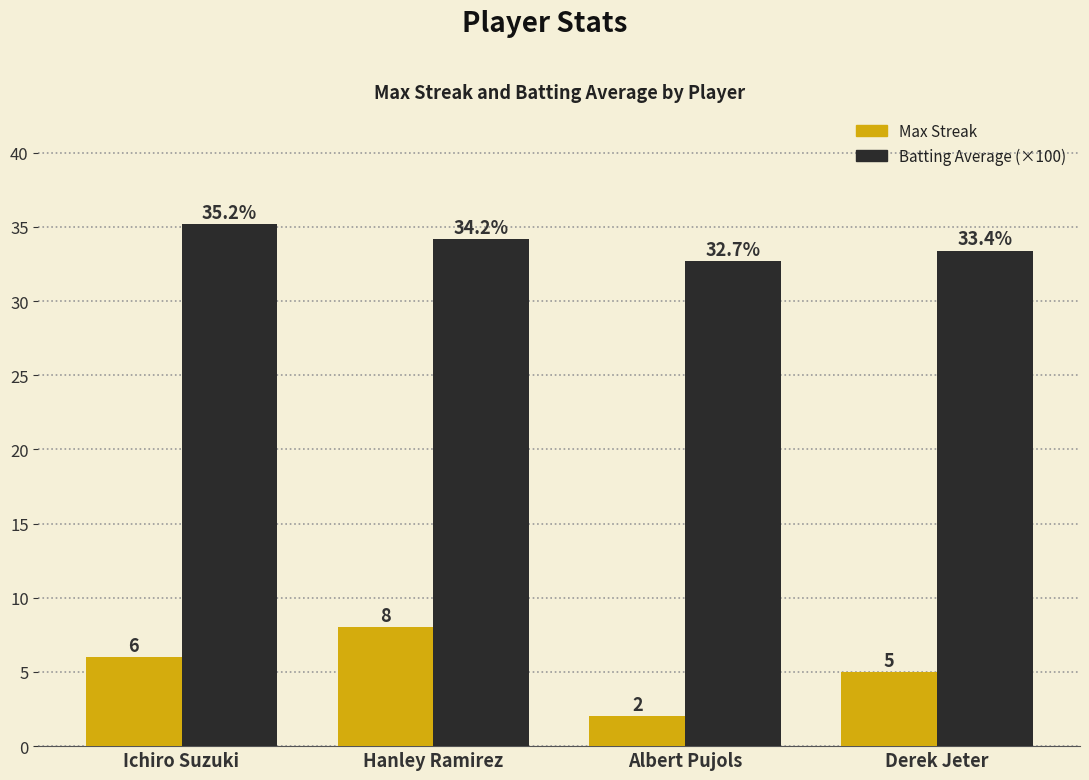

Rank the series by their average value, from lowest to highest.

Max Streak, Batting Average (×100)